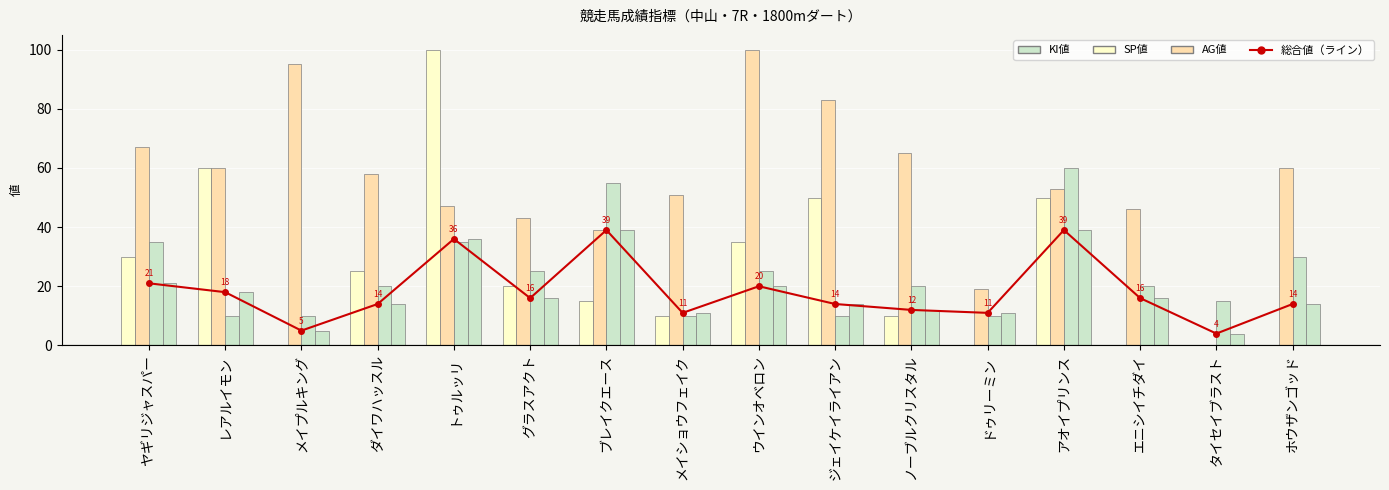

Are the bars horizontal?

No